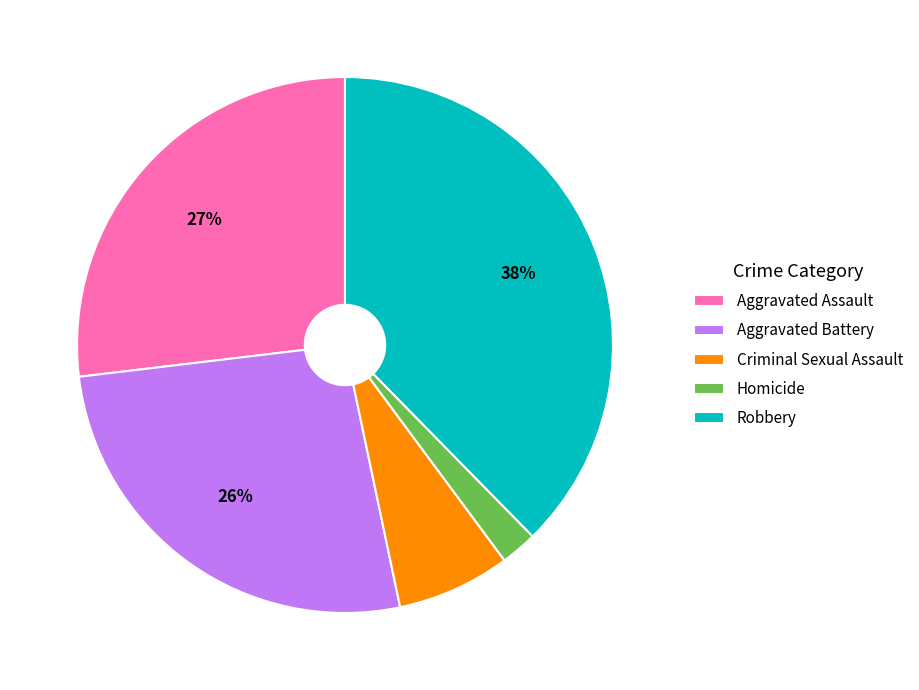

To the nearest percent, what is the average slice percentage?

20%